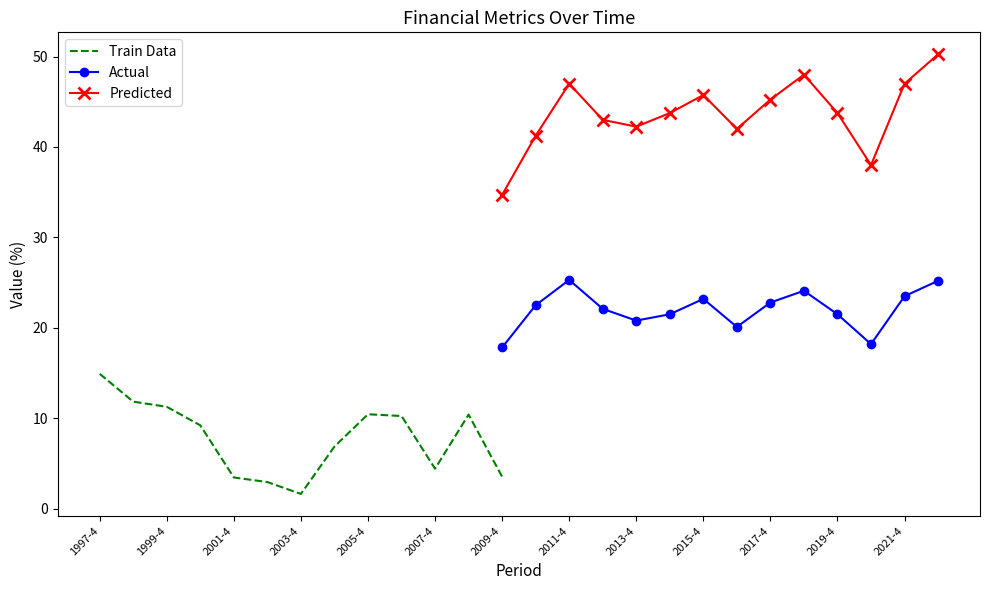

In Actual, how many points are higher than both neighbors (excluding endpoints)?

3